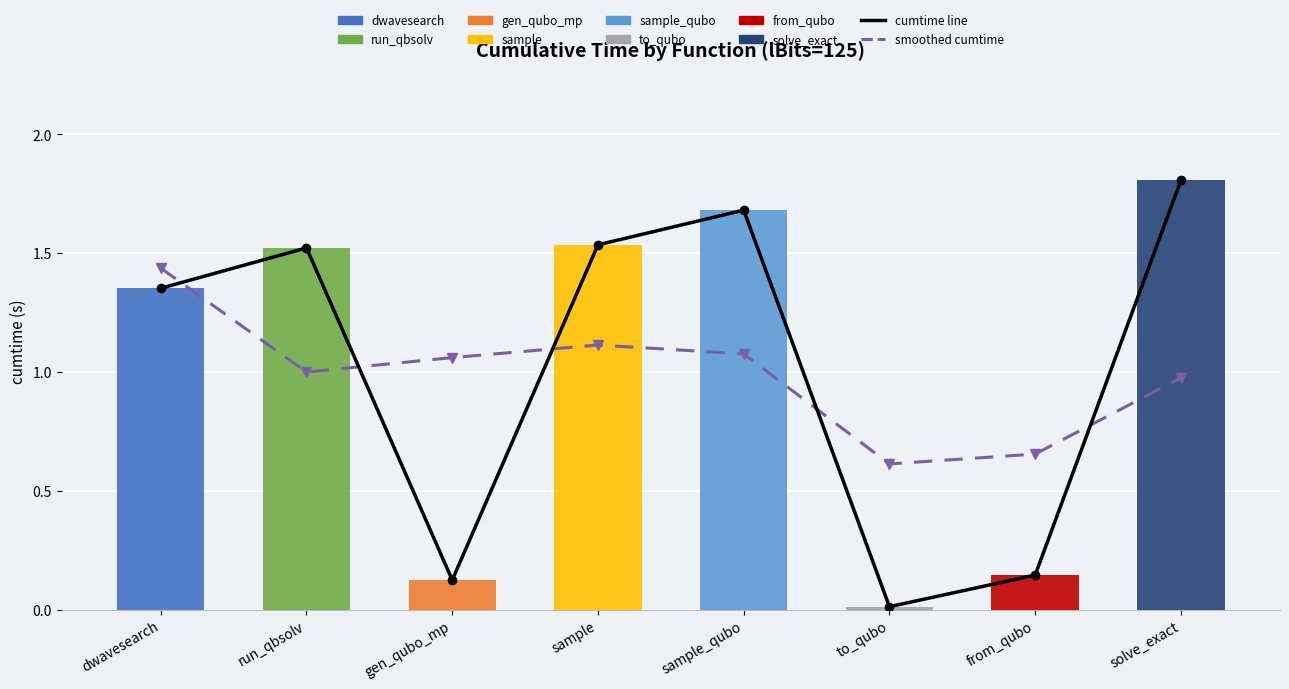

How many groups of bars are there?

8